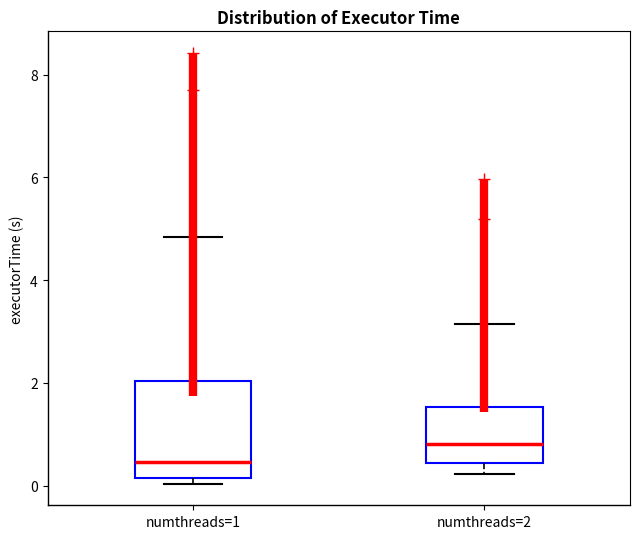

Comparing the boxes themselves (not the whiskers), which one is the tallest?

numthreads=1